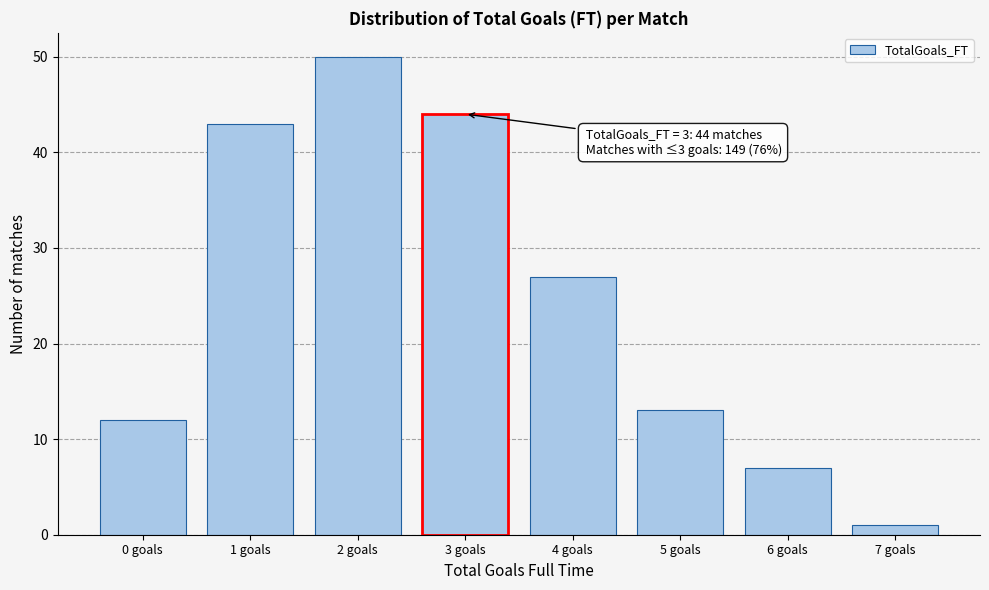

Reading left to right, extract all data points from this chart.

0 goals=12	1 goals=43	2 goals=50	3 goals=44	4 goals=27	5 goals=13	6 goals=7	7 goals=1